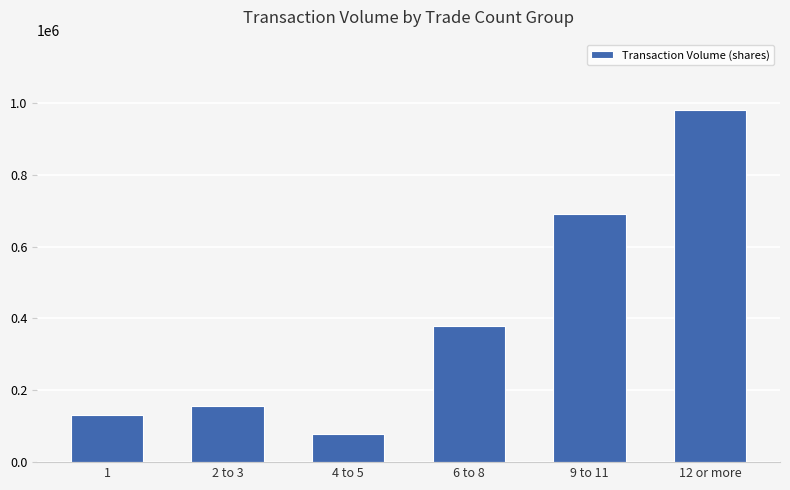

What is the change in value from 4 to 5 to 12 or more?

+901000